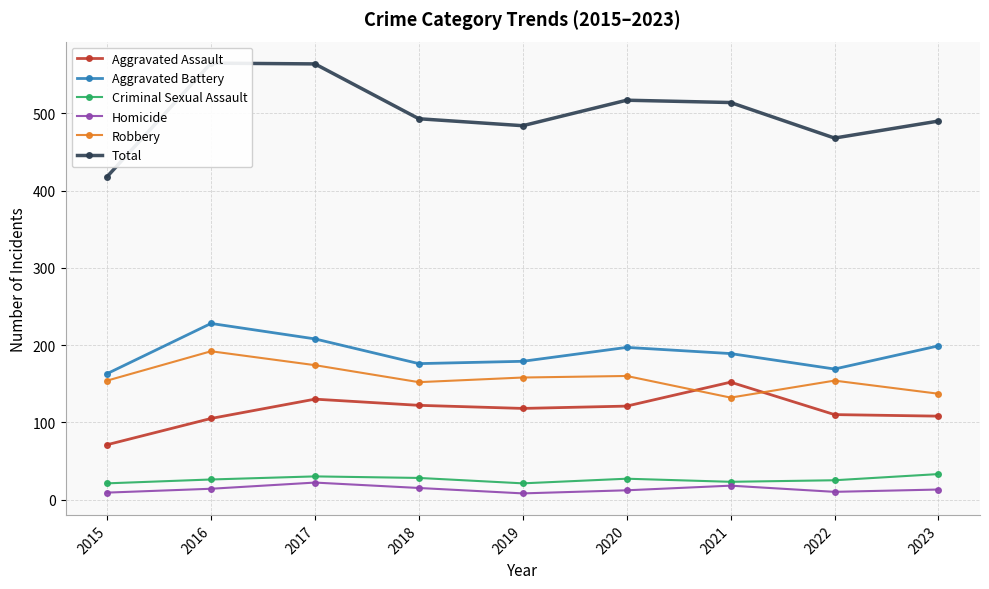

Which label corresponds to the largest value in the chart?

2016